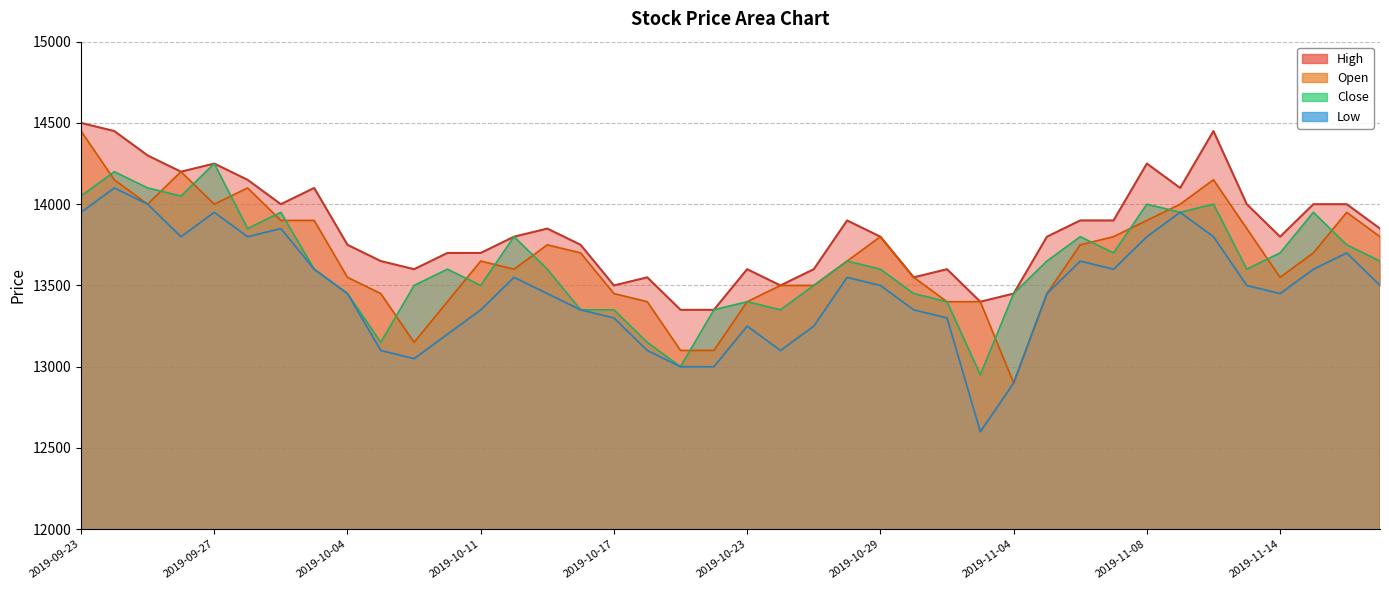

What is the total value across all series at 2019-10-08?

53300